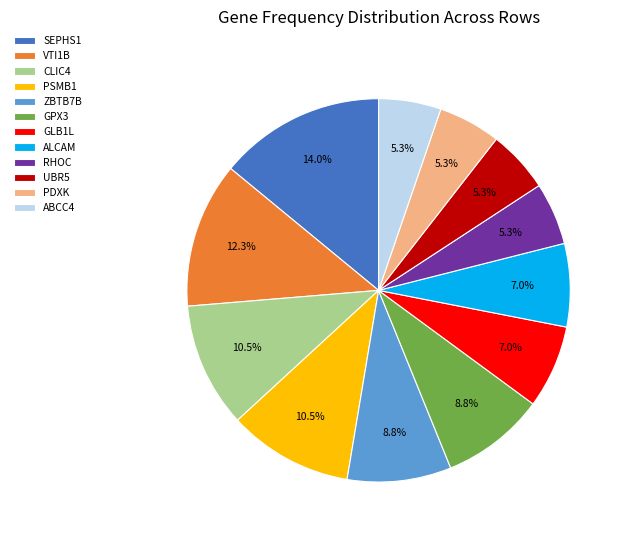

The UBR5 slice represents 1% of the pie. True or false?

False